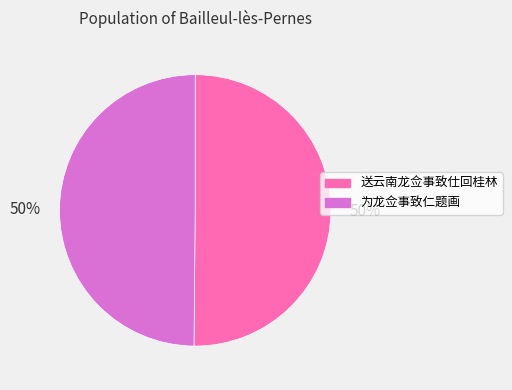

The 为龙佥事致仁题画 slice represents 50% of the pie. True or false?

True